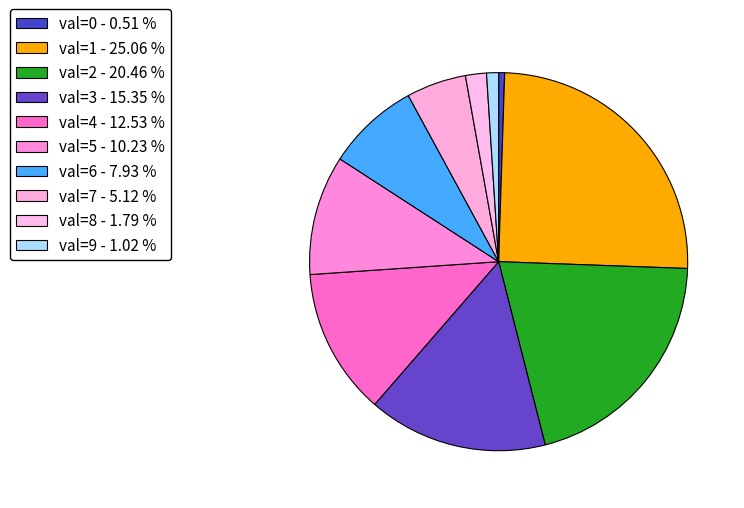

How many segments does this pie chart have?

10